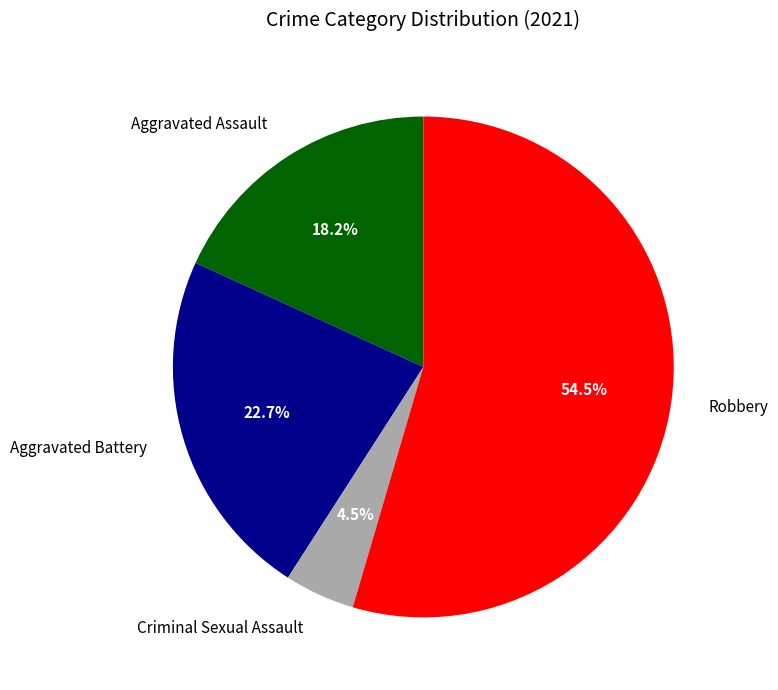

Which slice is the largest?

Robbery